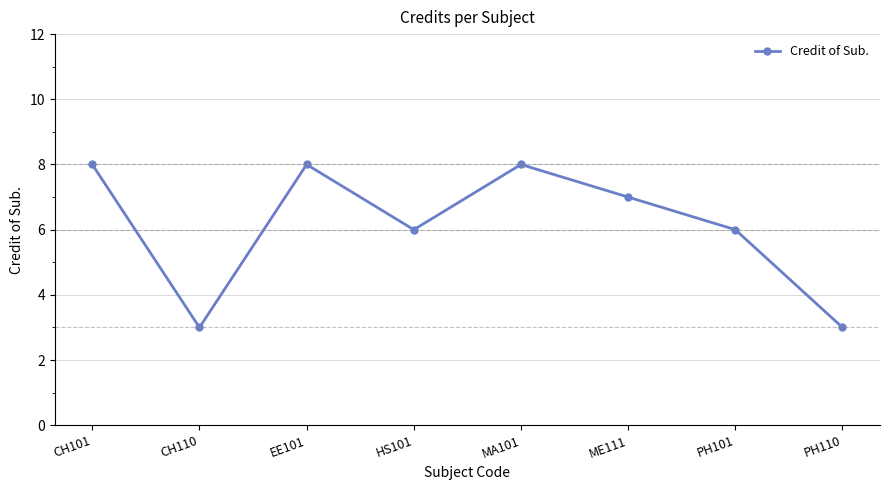

What is the approximate value at HS101?

6